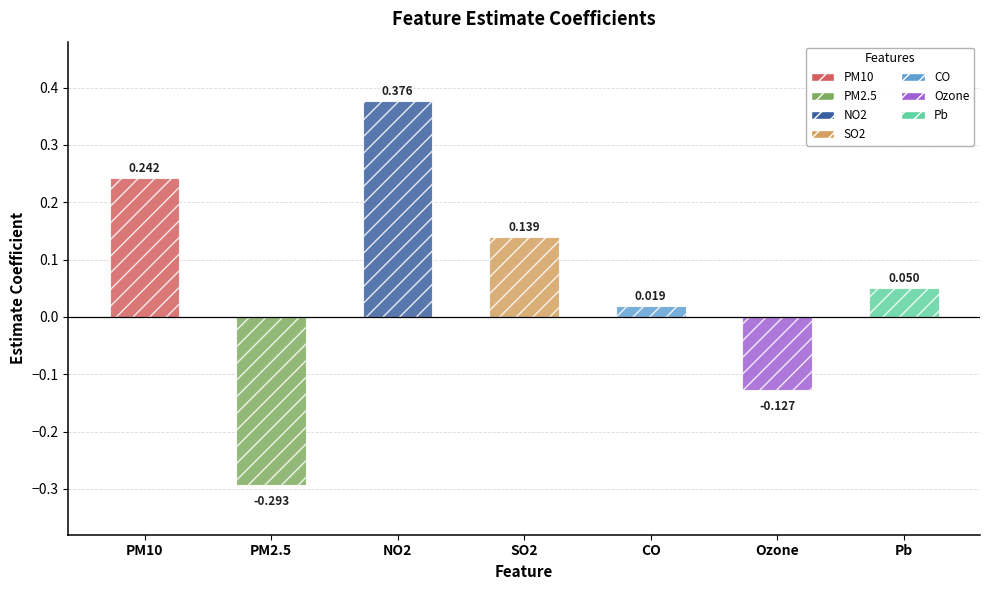

Are the bars grouped side by side (vs. stacked)?

No